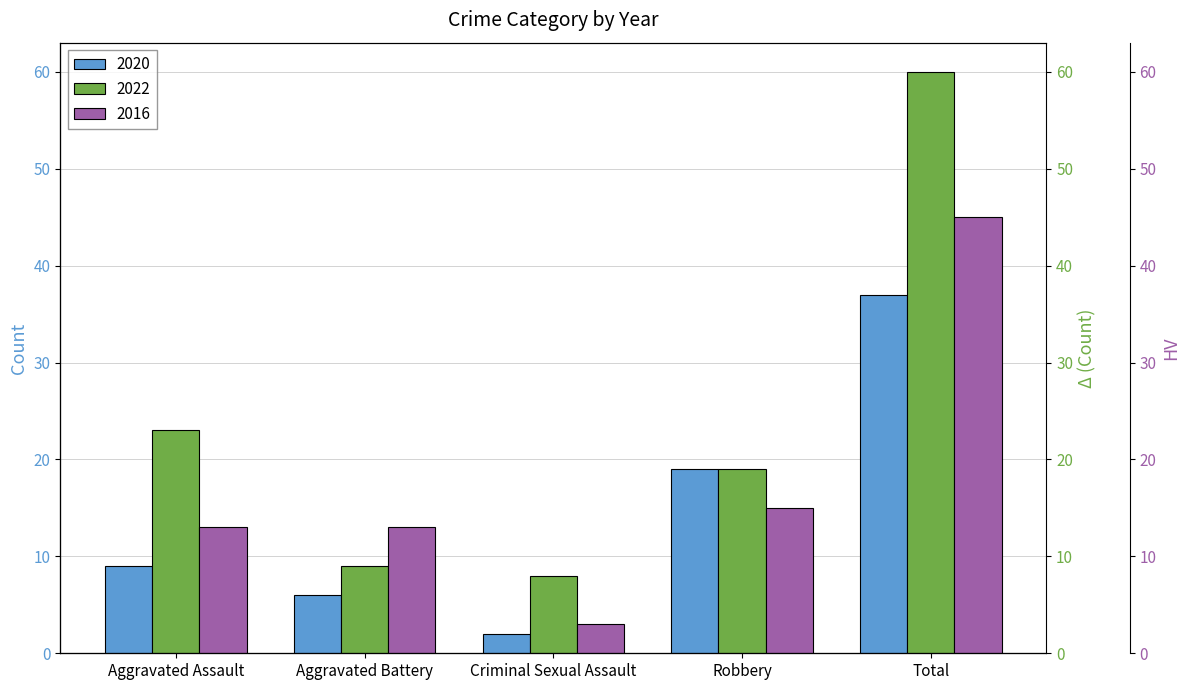

How many values in the 2020 series are below 9?

2